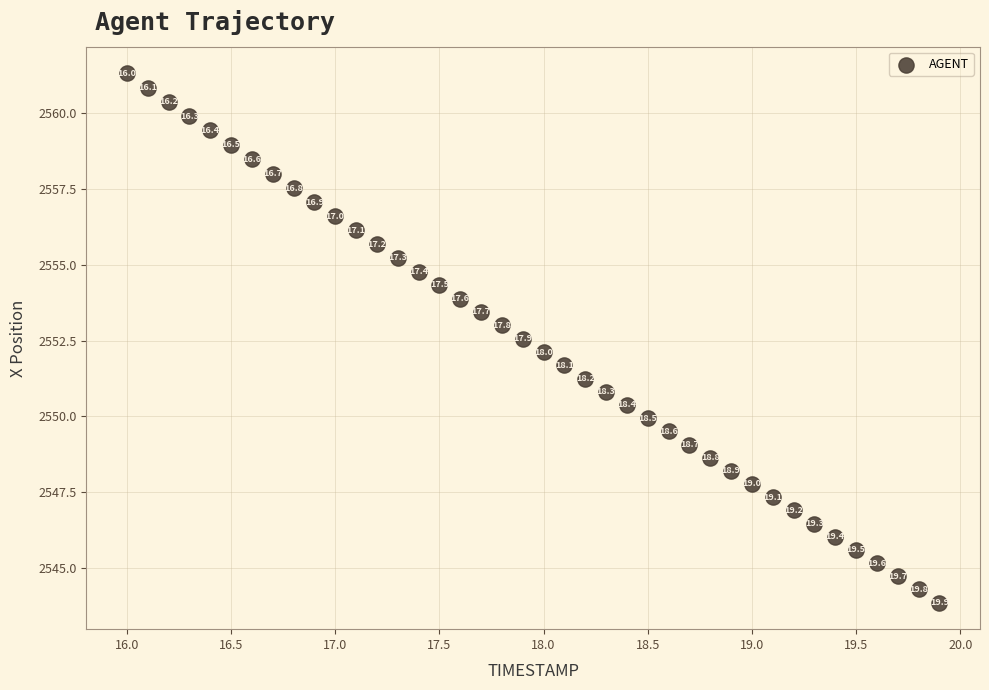

What Y value in the scatter plot is closest to 2552?

2552.1